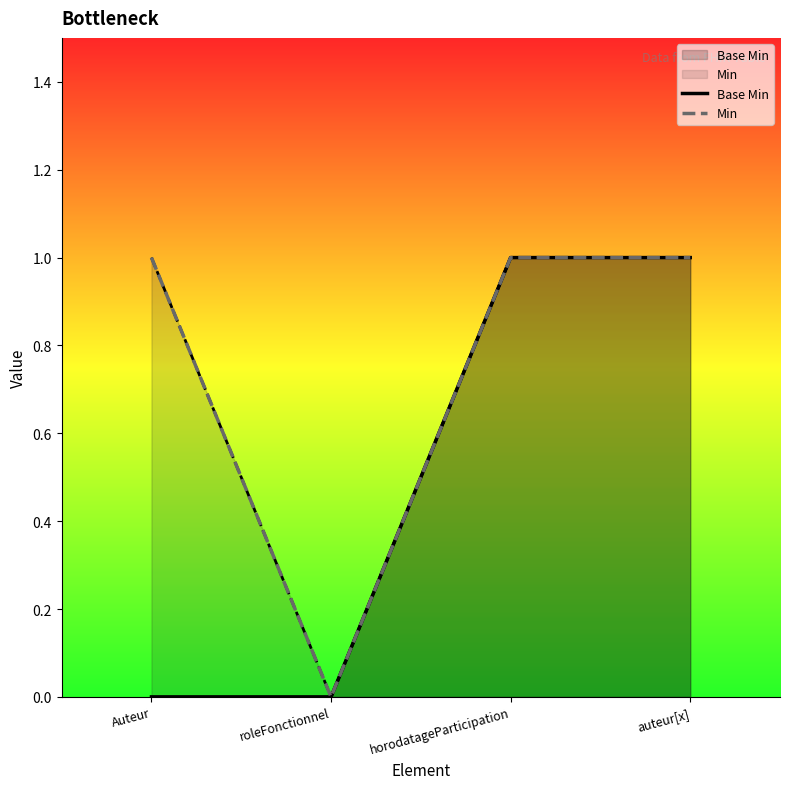

What is the value of the Min point at the 1st from the left?

1